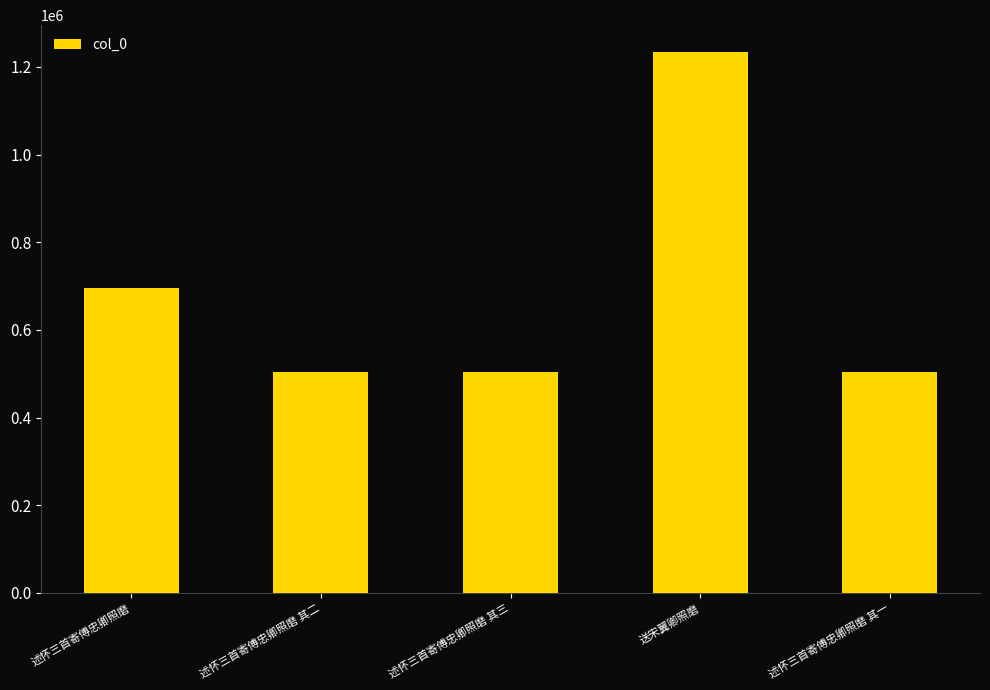

What position from the right is 述怀三首寄傅忠卿照磨 其一?

1